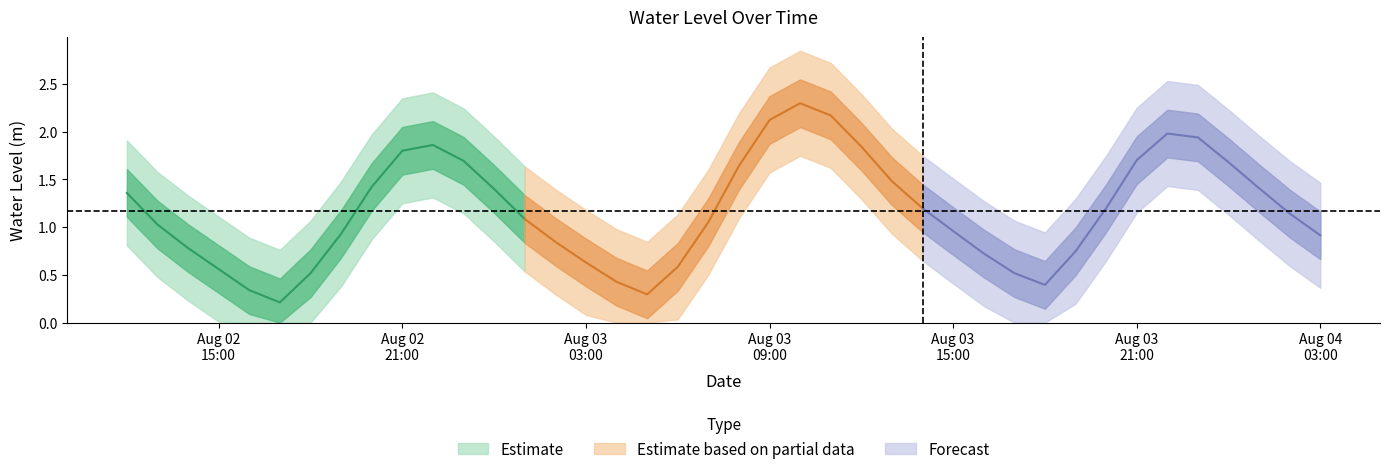

Reading left to right, what are all the values shown in this chart?

2023-08-02 12:00:00=1.4	2023-08-02 13:00:00=1.0	2023-08-02 14:00:00=0.8	2023-08-02 15:00:00=0.6	2023-08-02 16:00:00=0.3	2023-08-02 17:00:00=0.2	2023-08-02 18:00:00=0.5	2023-08-02 19:00:00=0.9	2023-08-02 20:00:00=1.4	2023-08-02 21:00:00=1.8	2023-08-02 22:00:00=1.9	2023-08-02 23:00:00=1.7	2023-08-03 00:00:00=1.4	2023-08-03 01:00:00=1.1	2023-08-03 02:00:00=0.8	2023-08-03 03:00:00=0.6	2023-08-03 04:00:00=0.4	2023-08-03 05:00:00=0.3	2023-08-03 06:00:00=0.6	2023-08-03 07:00:00=1.1	2023-08-03 08:00:00=1.6	2023-08-03 09:00:00=2.1	2023-08-03 10:00:00=2.3	2023-08-03 11:00:00=2.2	2023-08-03 12:00:00=1.8	2023-08-03 13:00:00=1.5	2023-08-03 14:00:00=1.2	2023-08-03 15:00:00=1.0	2023-08-03 16:00:00=0.7	2023-08-03 17:00:00=0.5	2023-08-03 18:00:00=0.4	2023-08-03 19:00:00=0.7	2023-08-03 20:00:00=1.2	2023-08-03 21:00:00=1.7	2023-08-03 22:00:00=2.0	2023-08-03 23:00:00=1.9	2023-08-04 00:00:00=1.7	2023-08-04 01:00:00=1.4	2023-08-04 02:00:00=1.1	2023-08-04 03:00:00=0.9